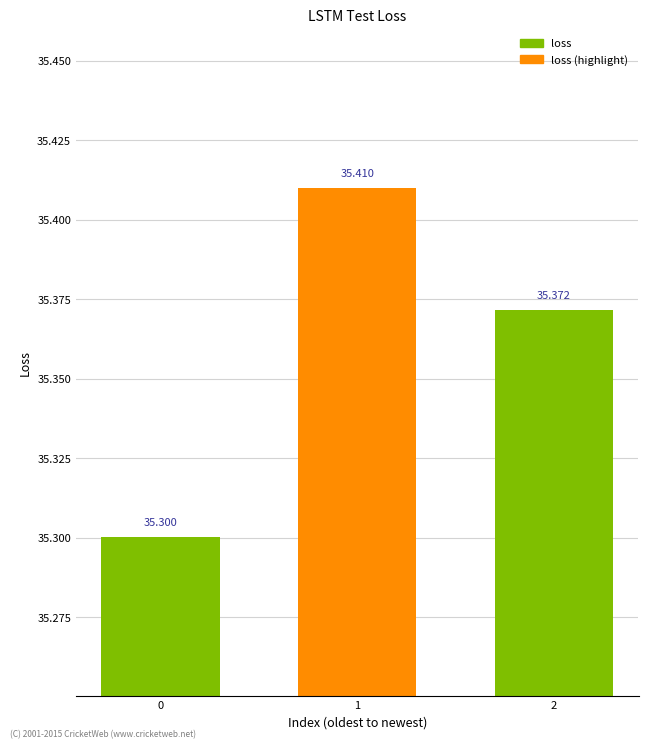

What is the value of the 1st bar from the left?

35.3